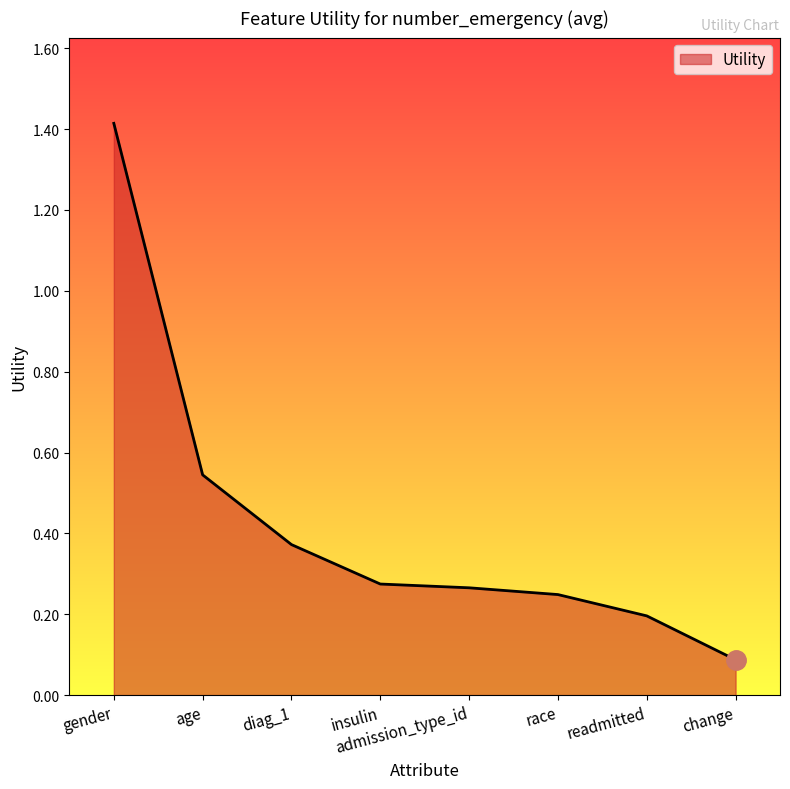

What is the difference between the maximum and minimum values?

1.3